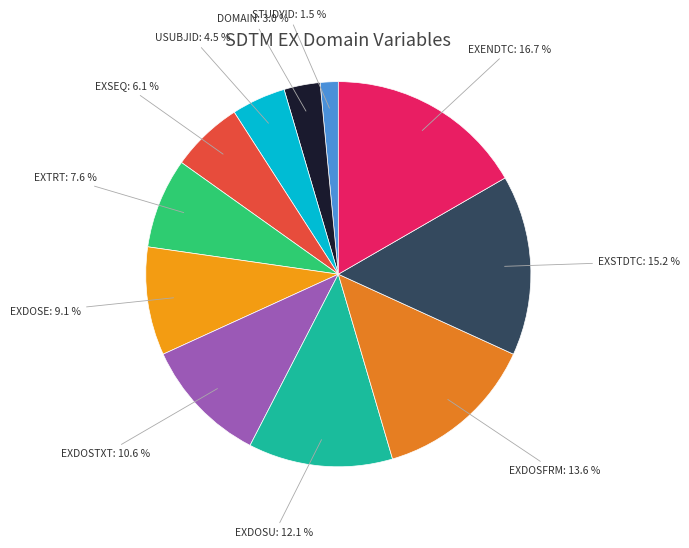

Is it true that EXTRT is 8% of the pie?

True